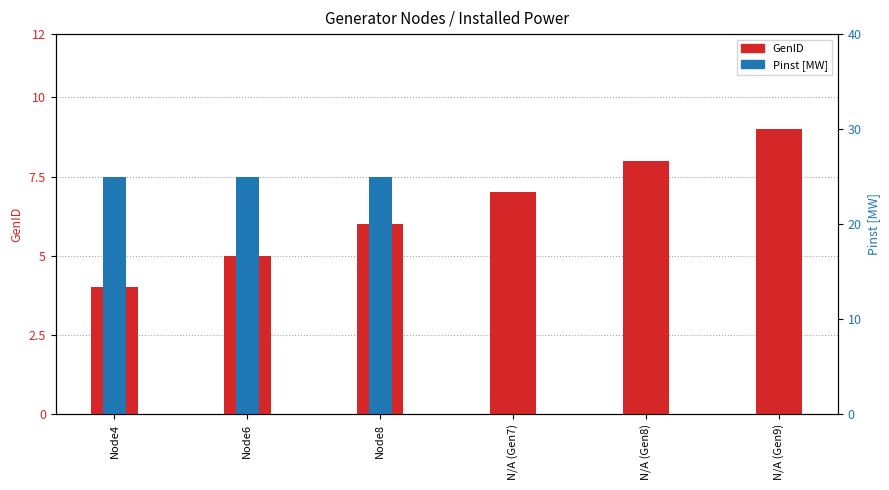

Reading left to right, list all the values displayed in this chart.

GenID: Node4=4.0	Node6=5.0	Node8=6.0	N/A (Gen7)=7.0	N/A (Gen8)=8.0	N/A (Gen9)=9.0
Pinst [MW]: Node4=7.5	Node6=7.5	Node8=7.5	N/A (Gen7)=0.0	N/A (Gen8)=0.0	N/A (Gen9)=0.0